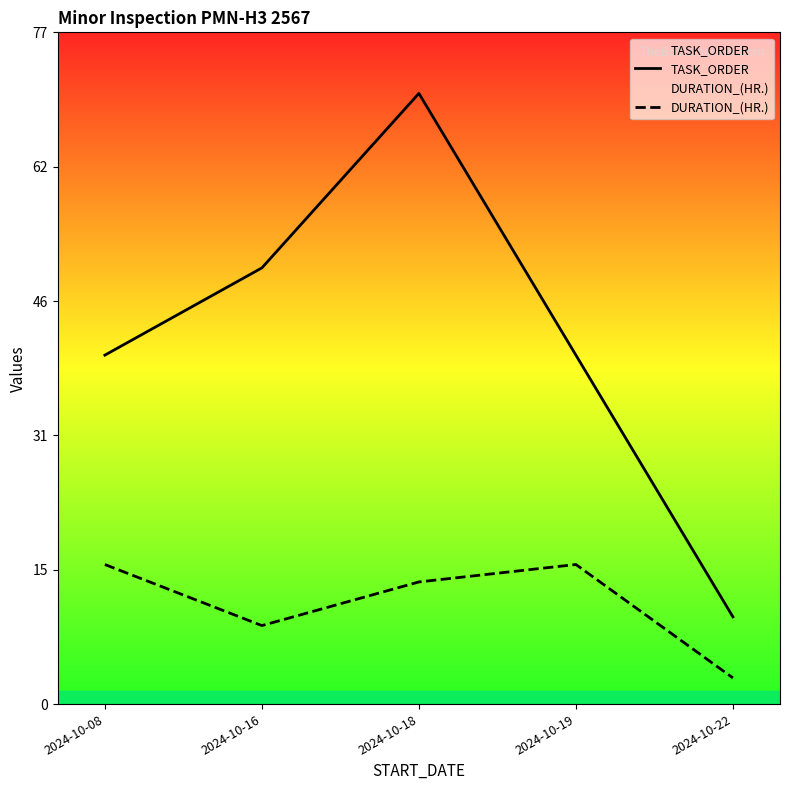

Which has a higher value, 2024-10-19 or 2024-10-16?

2024-10-16